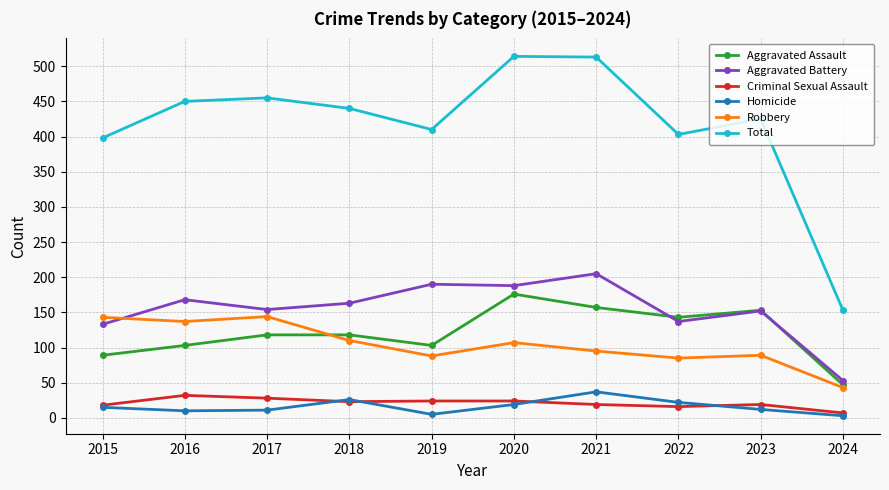

True or false: Criminal Sexual Assault has a value of 47 at 2017.

False